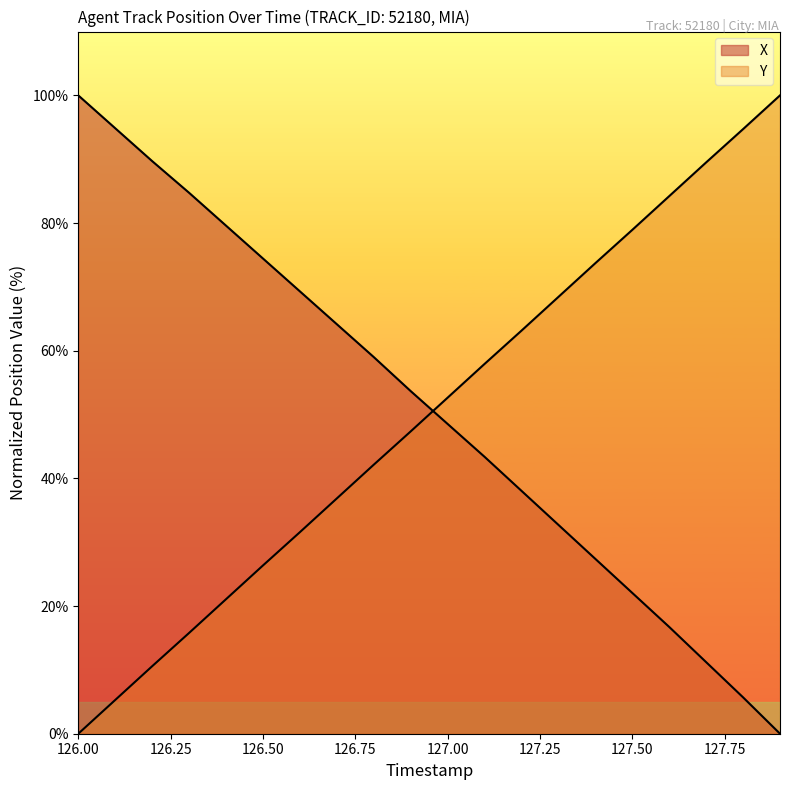

What is the label of the 6th point from the left?

126.50